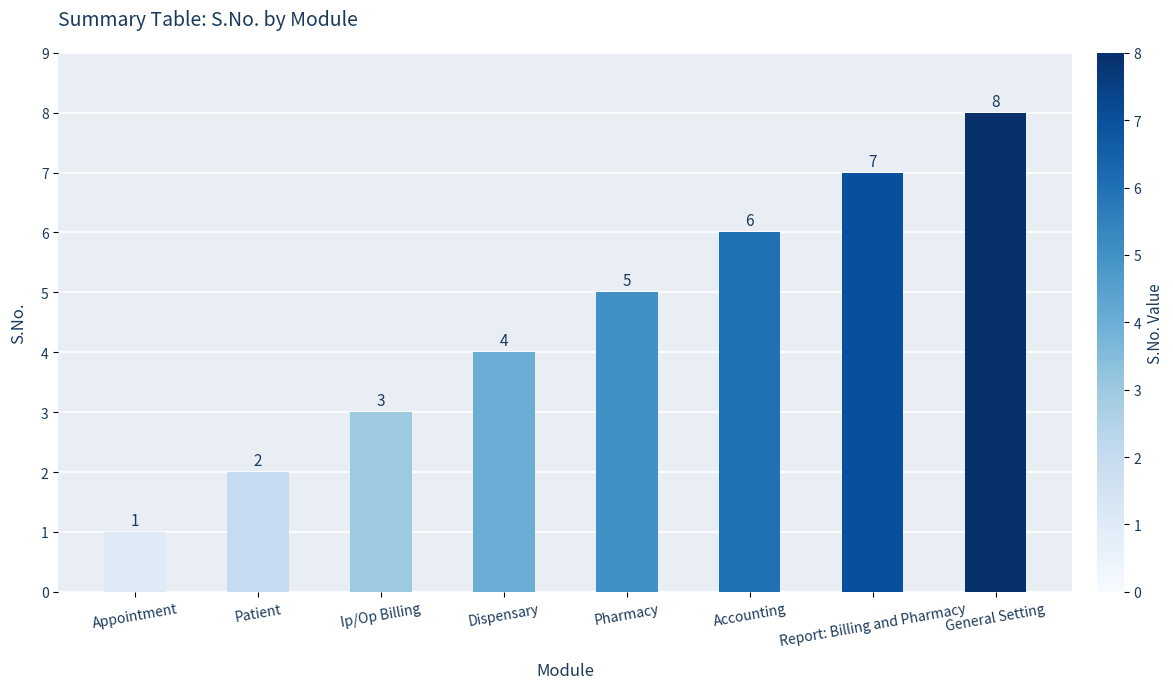

What is the greatest value displayed?

8